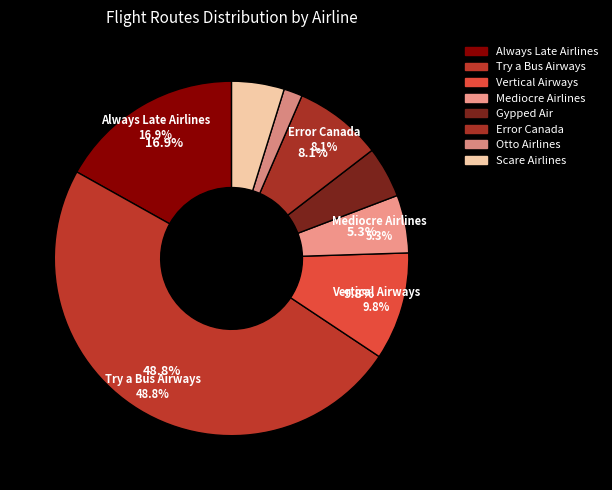

The Always Late Airlines slice represents 17% of the pie. True or false?

True